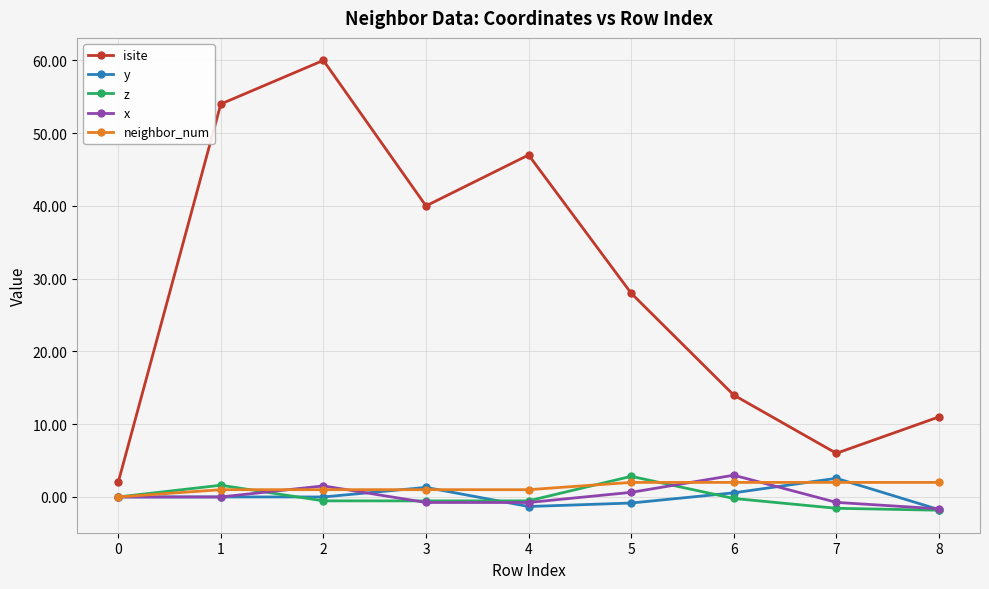

The z series shows -1.6 at 7. True or false?

True